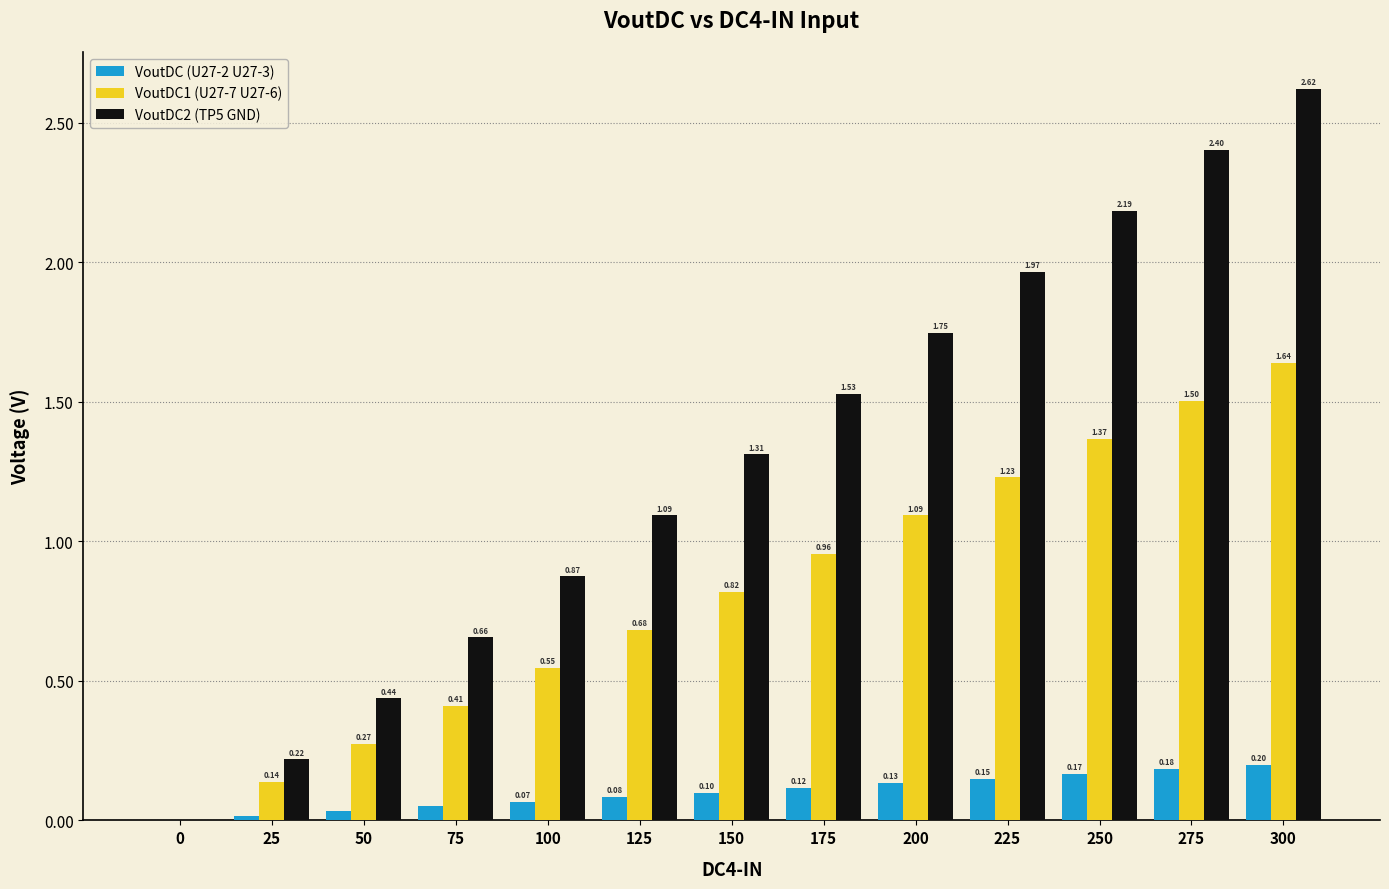

Between 100 and 225, which series saw the biggest shift?

VoutDC2 (TP5 GND)